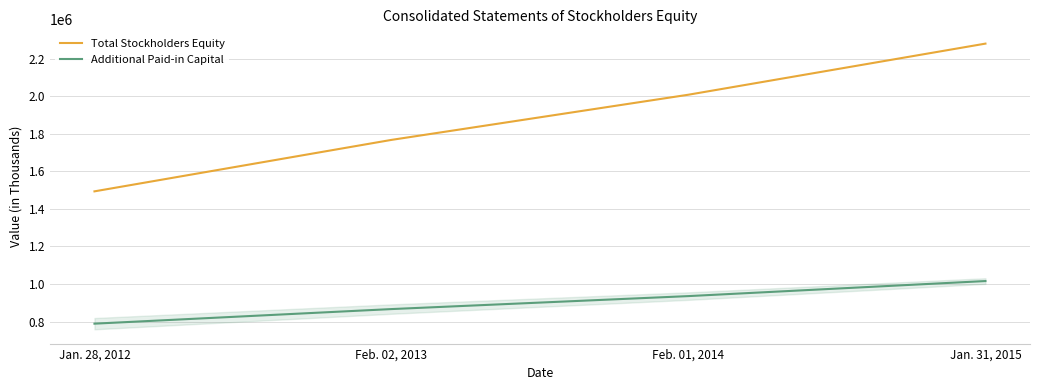

True or false: Total Stockholders Equity has more than 2 interior local peaks.

False